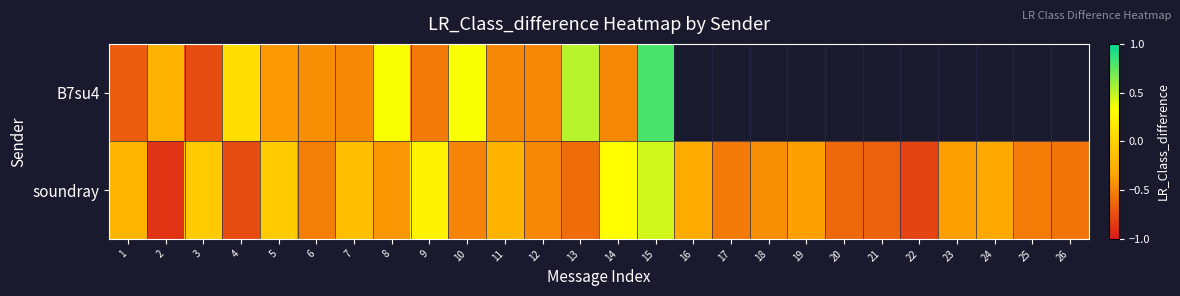

The B7su4 series shows -0.3 at 3. True or false?

False